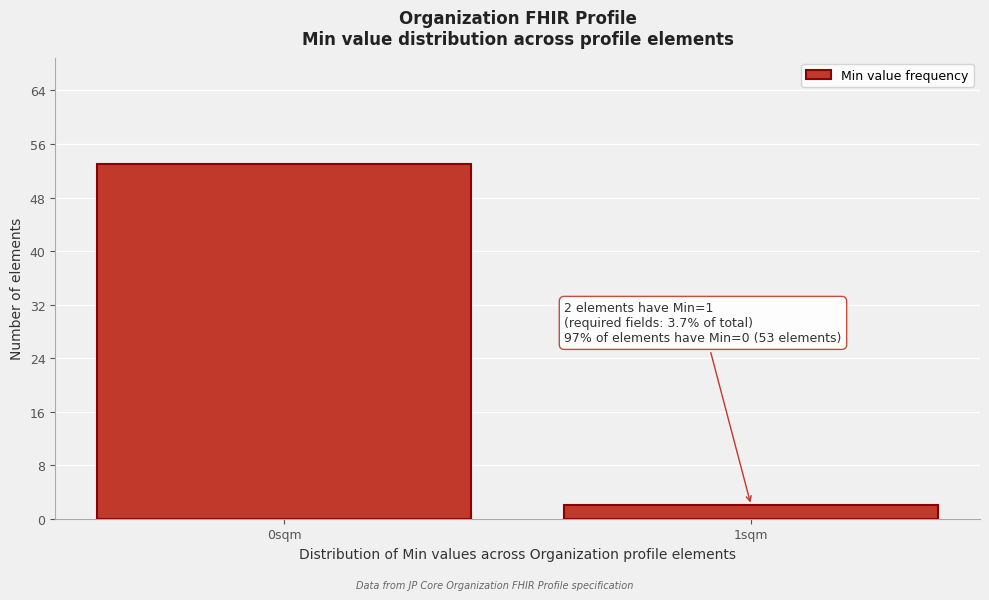

Reading left to right, list all the values displayed in this chart.

0sqm=53	1sqm=2